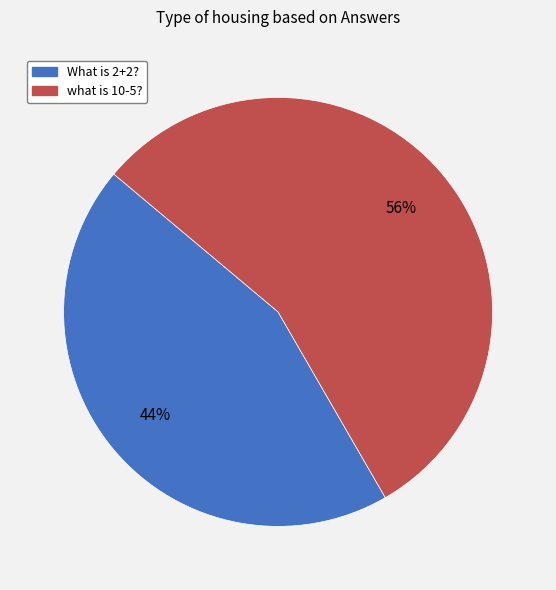

Rank the categories by value from lowest to highest.

What is 2+2?, what is 10-5?